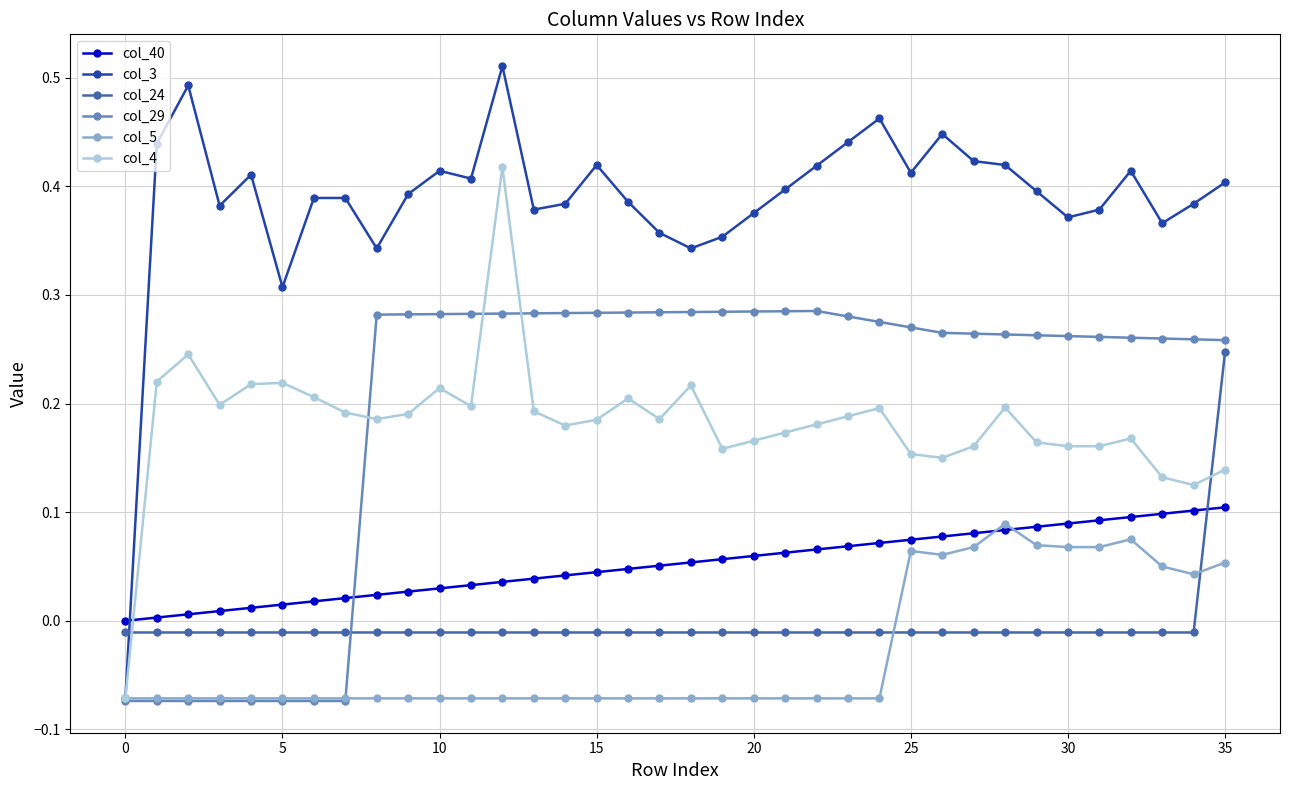

How many lines are shown in the chart?

6